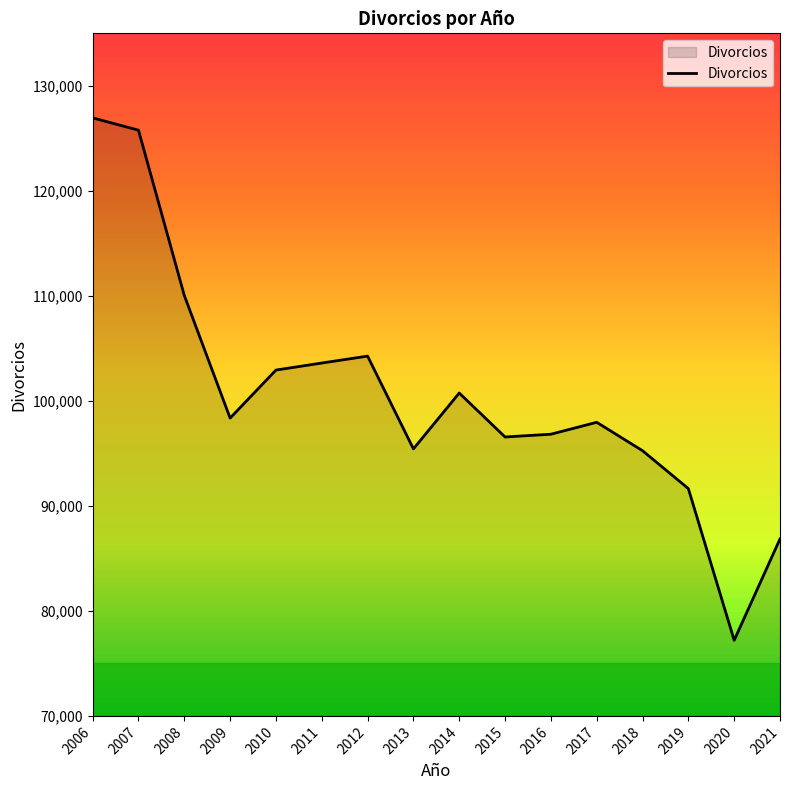

How many interior local peaks (higher than both neighbors) does the data have?

3